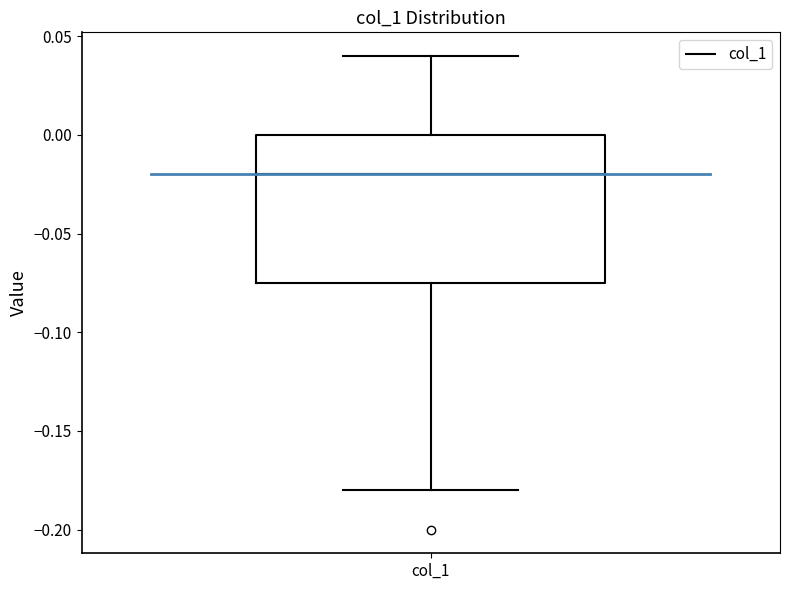

Where does the lower whisker of the box for col_1 end on the y-axis? The values are not printed on the chart, so give them approximately, as read against the axis.

-0.180